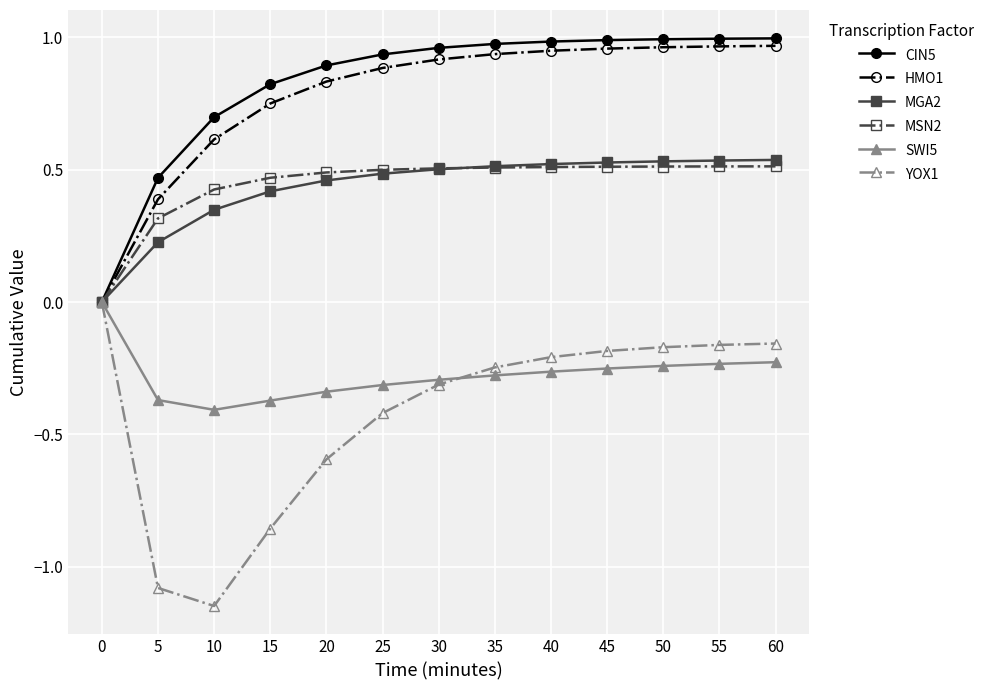

At which category does the chart reach its minimum across all series?

10